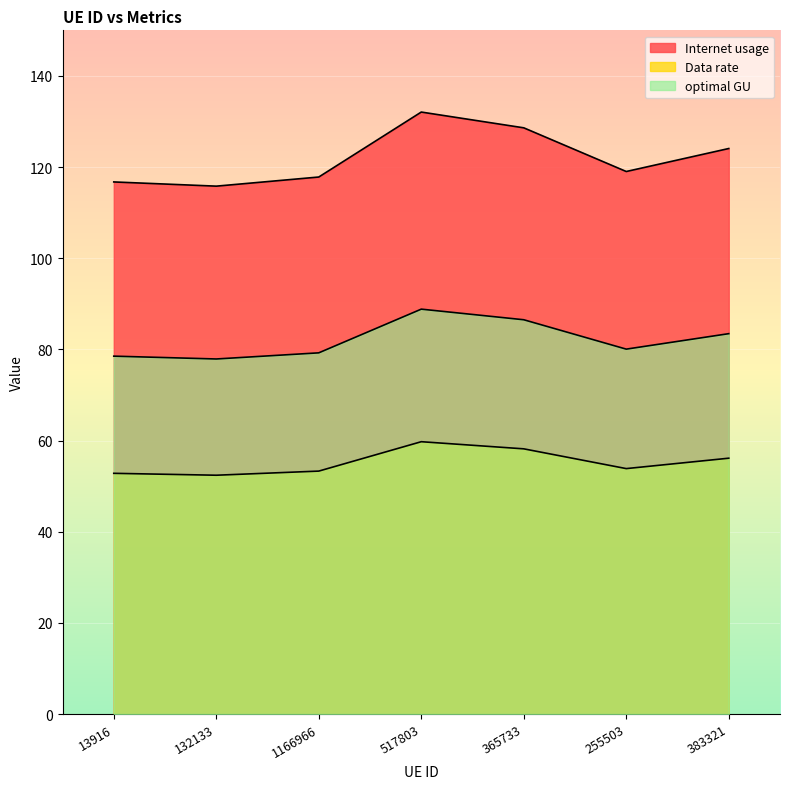

What is the lowest value of the optimal GU series?

77.9